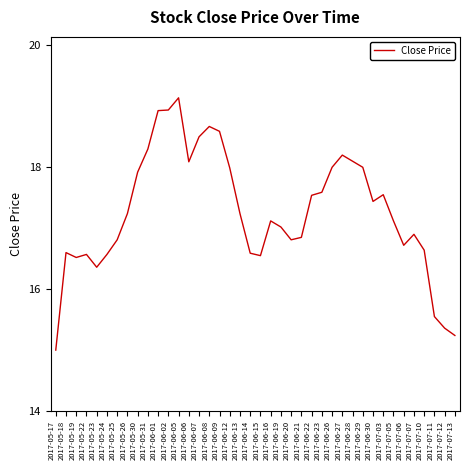

What is the average value?

17.3